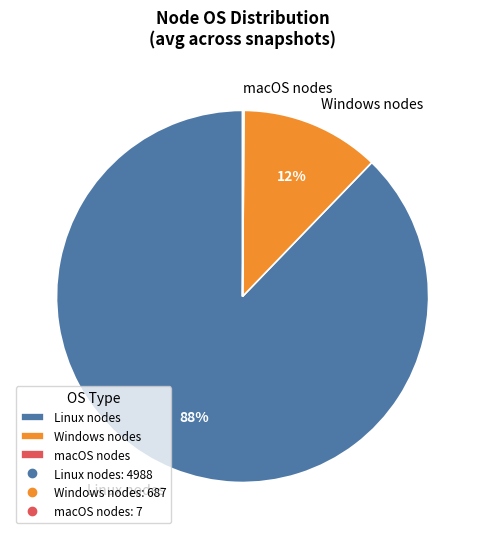

Which category has the biggest portion of the pie?

Linux nodes